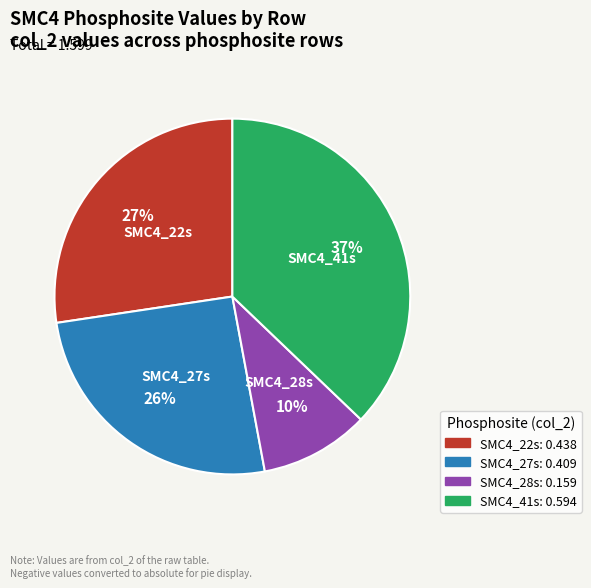

Do SMC4_27s and SMC4_22s together represent more than half of the pie?

Yes